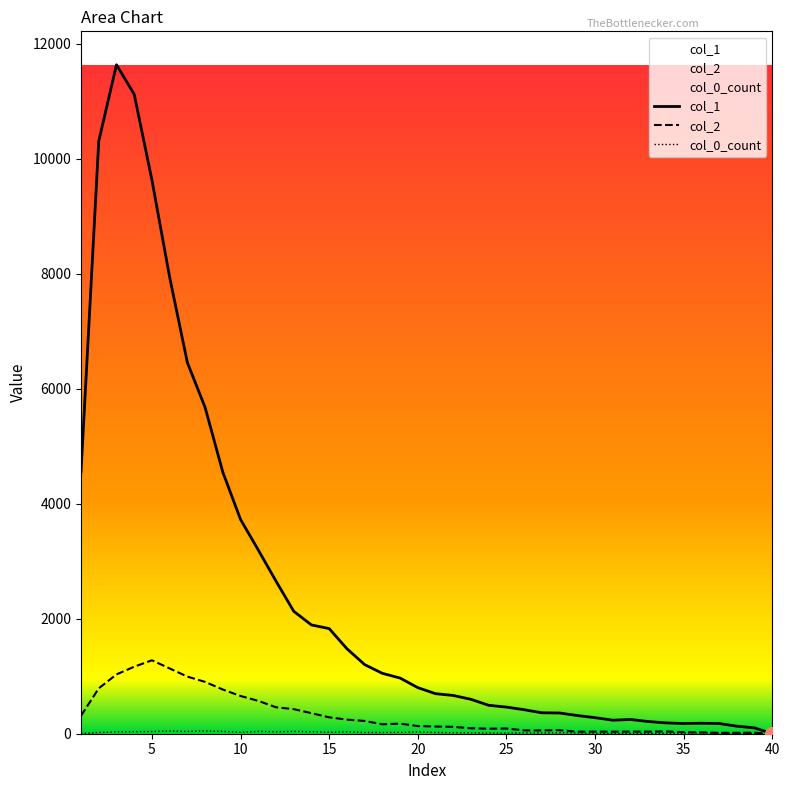

Which series has the largest range (max minus min)?

col_1